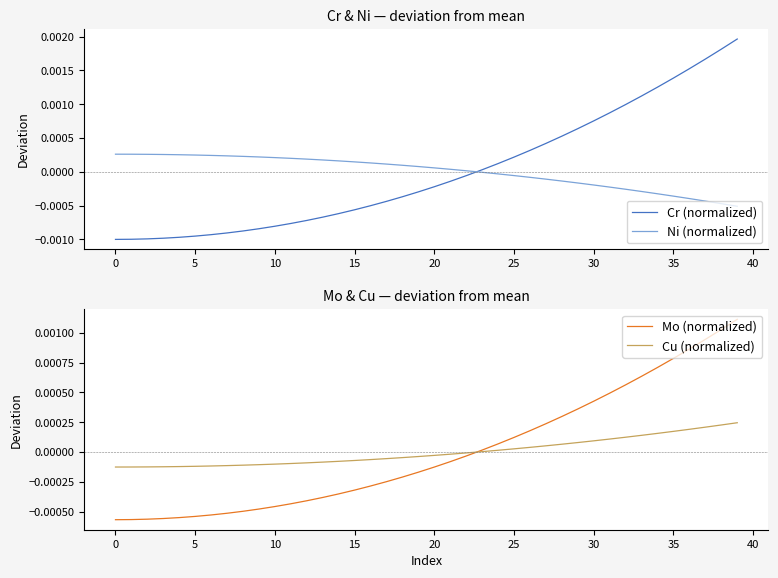

Does the chart have visible grid lines?

No